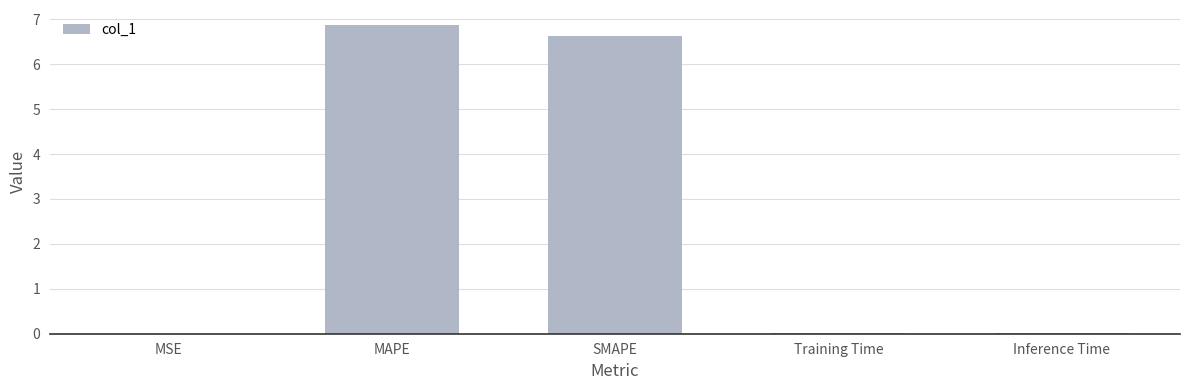

Which has a higher value, Inference Time or SMAPE?

SMAPE